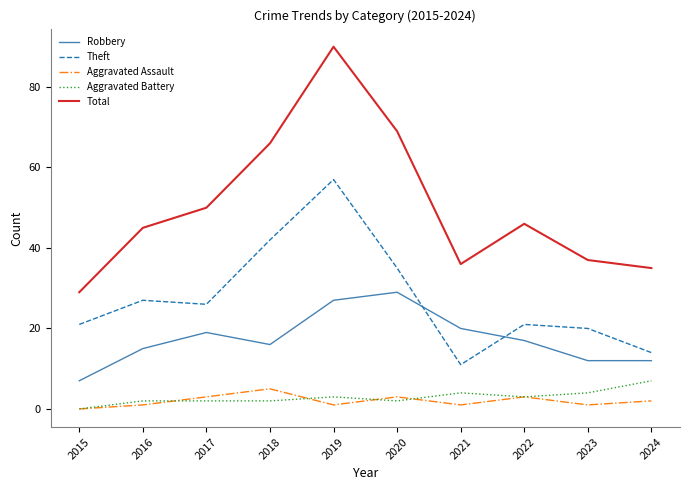

What is the difference between the Total values at 2017 and 2022?

4